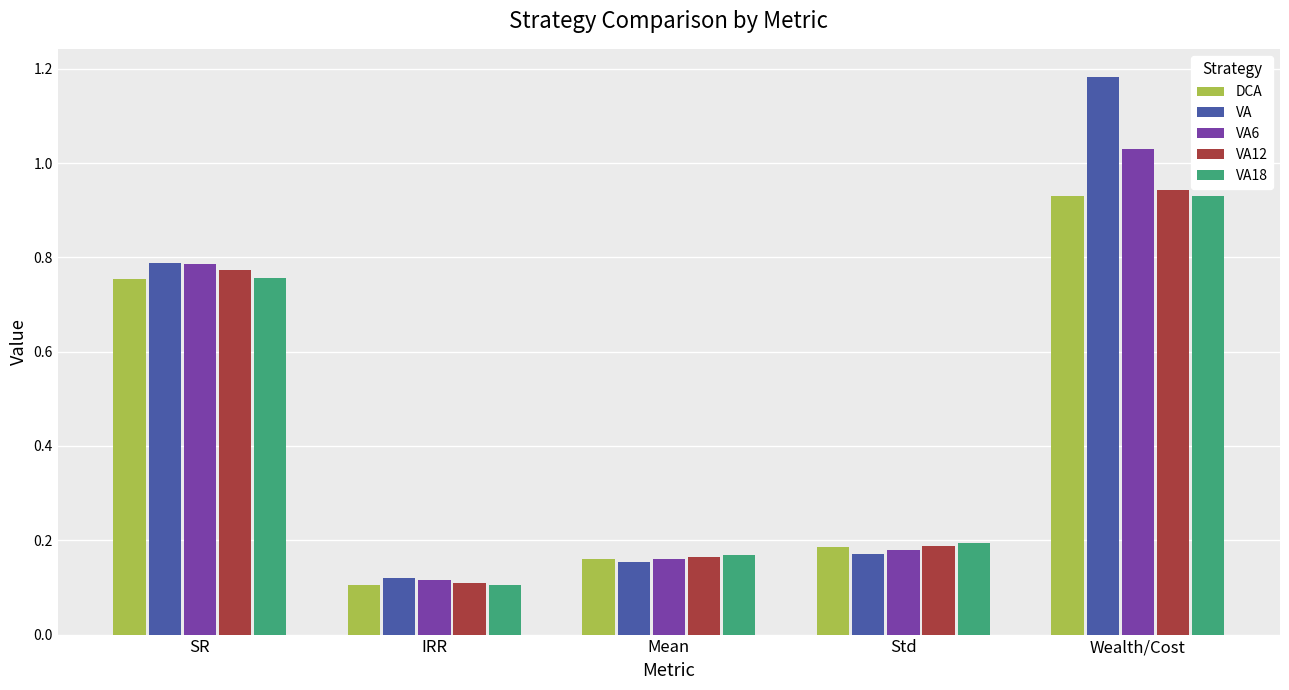

Are the bars grouped side by side (vs. stacked)?

Yes